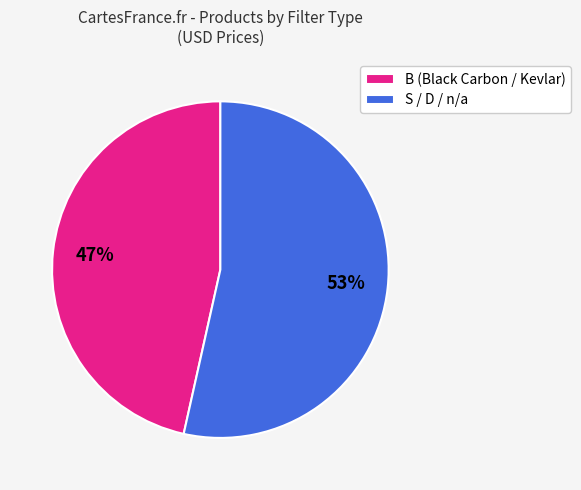

To the nearest percent, what is the average slice percentage?

50%